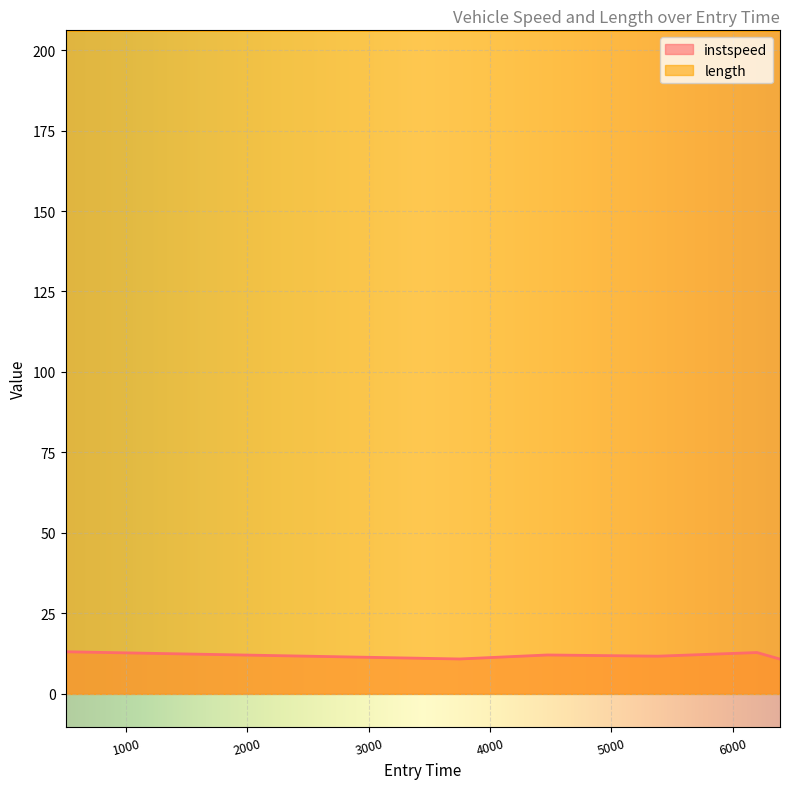

Does the chart display data point markers on the line(s)?

No